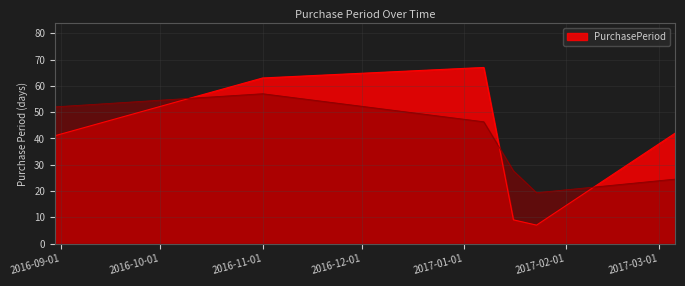

What is the lowest value of the PurchasePeriod series?

7